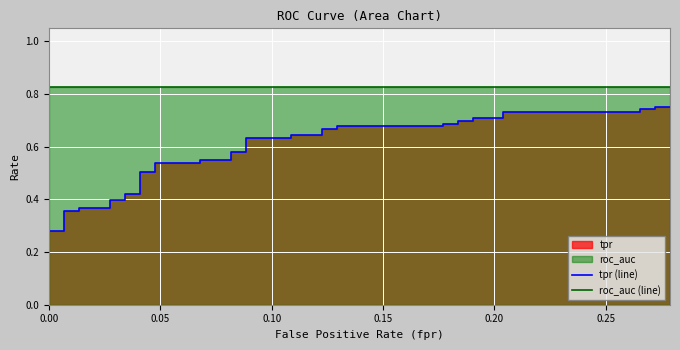

How many lines are shown in the chart?

2